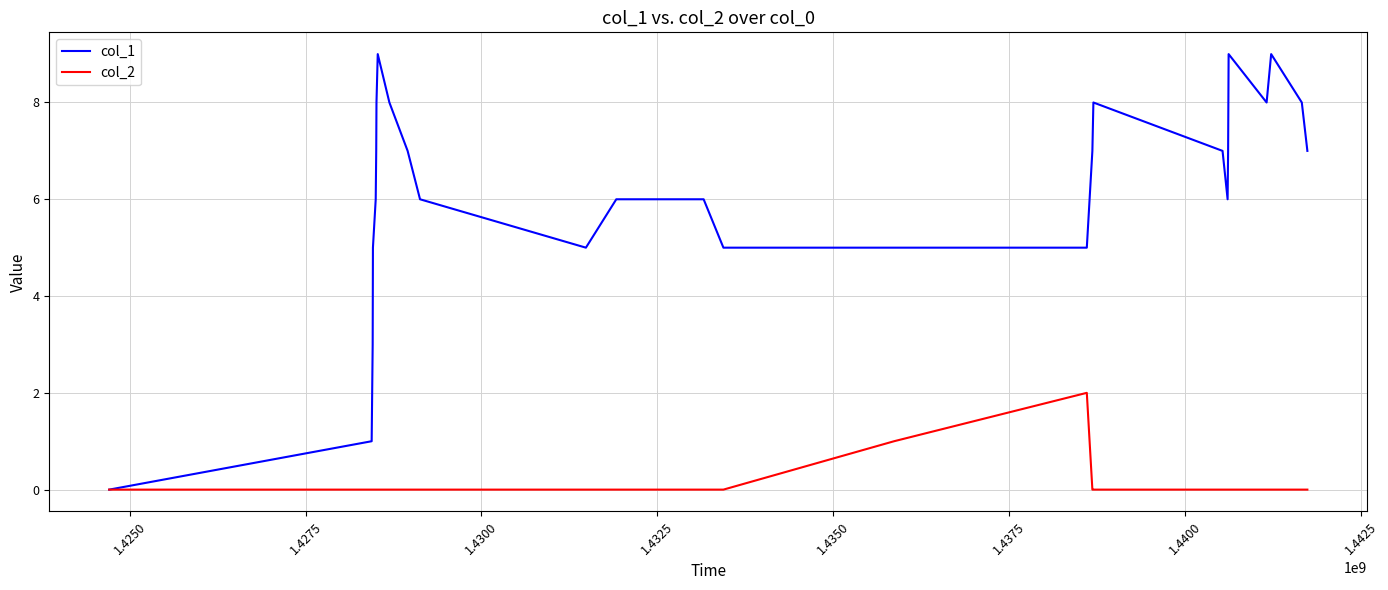

What is the average value of the col_1 series?

6